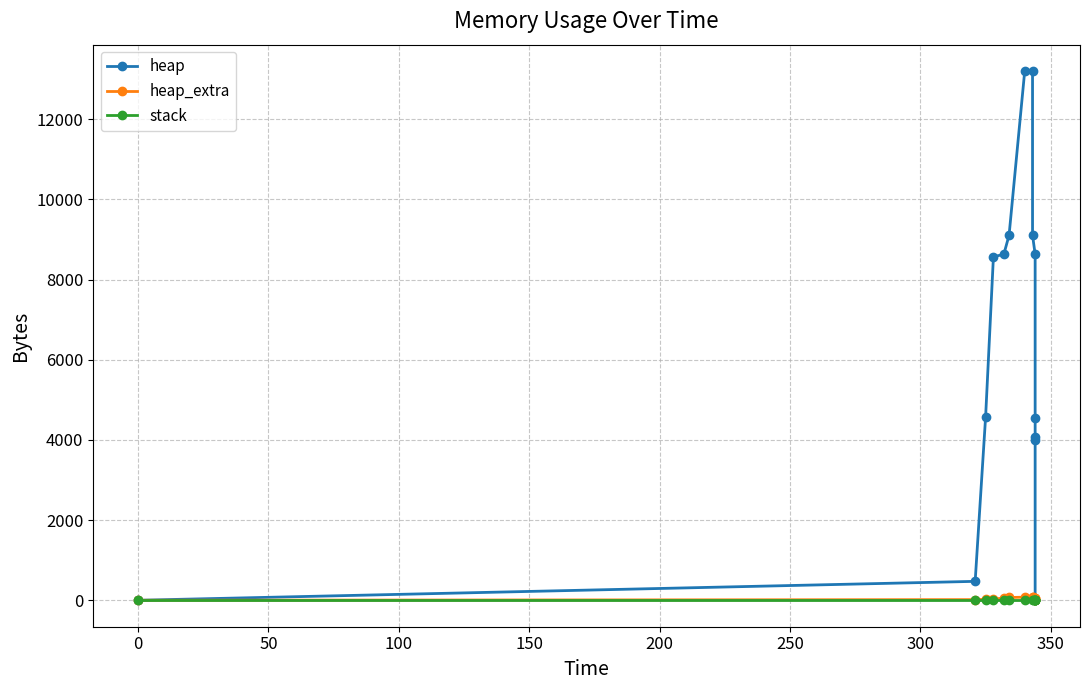

How many data points does each series have?

14